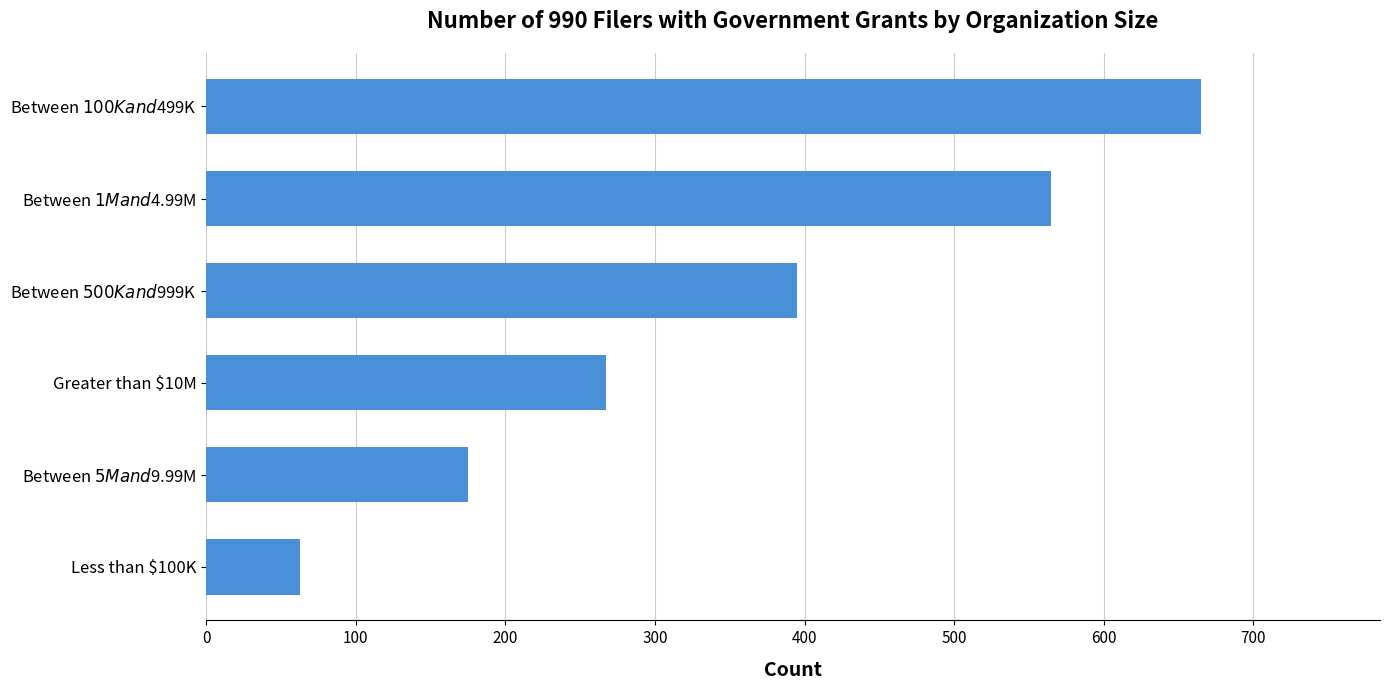

The value at Greater than $10M is 267. True or false?

True